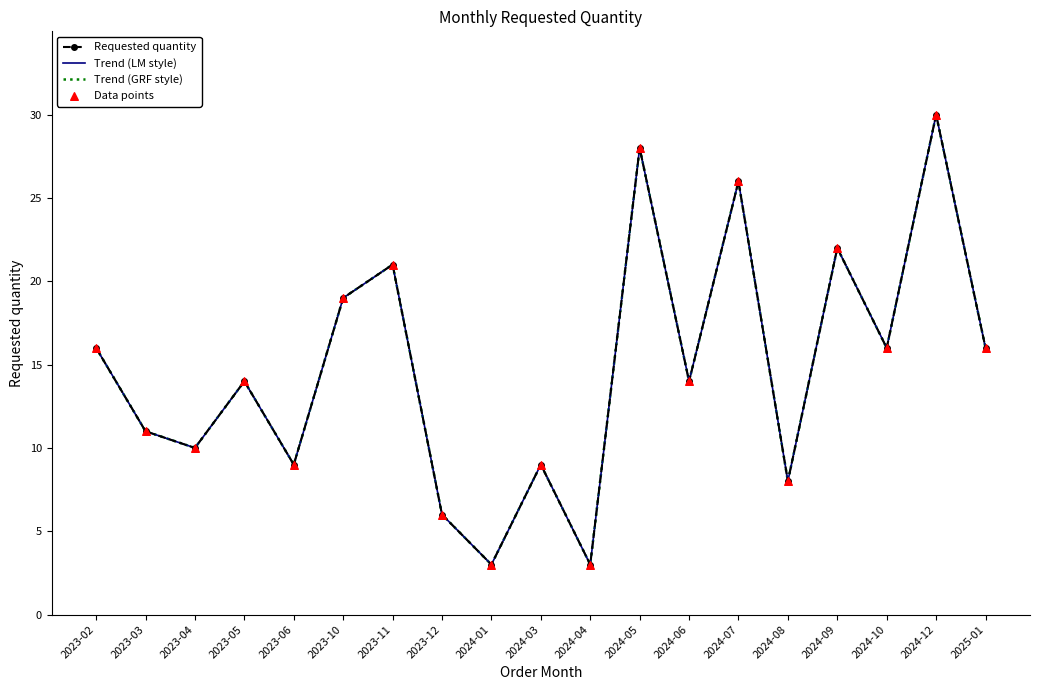

At which category is the sum across all series the highest?

2024-12